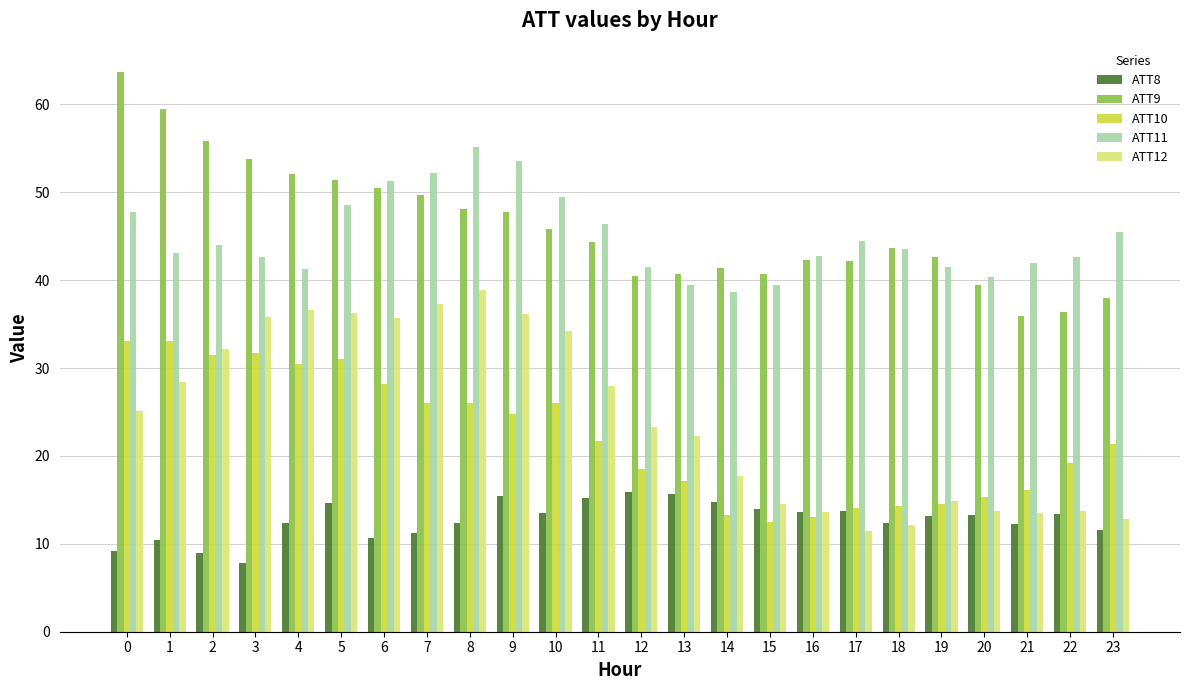

The ATT8 series shows 14.7 at 5. True or false?

True